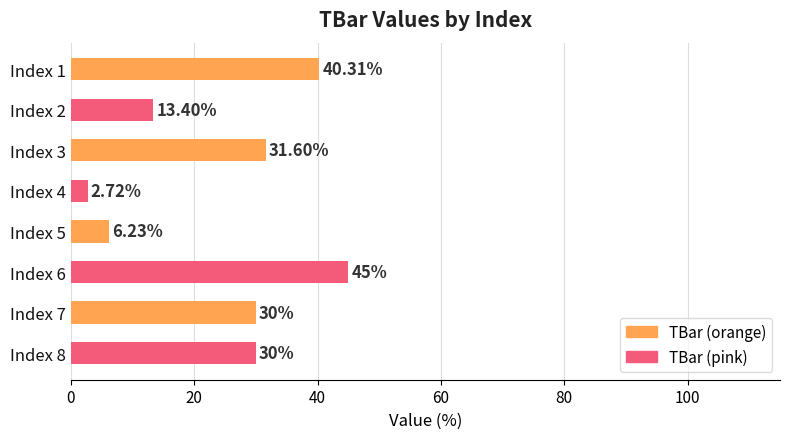

What is the change in value from Index 4 to Index 6?

+42.3